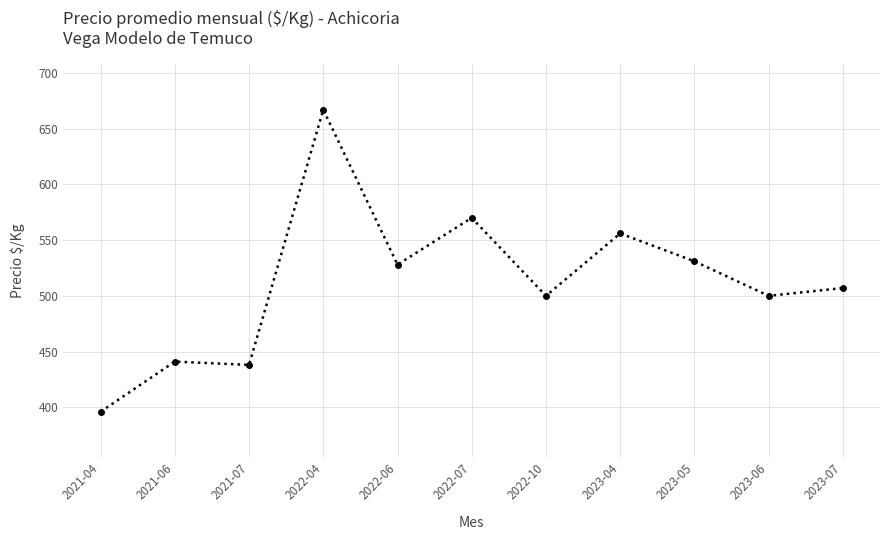

The value at 2023-07 is 507. True or false?

True